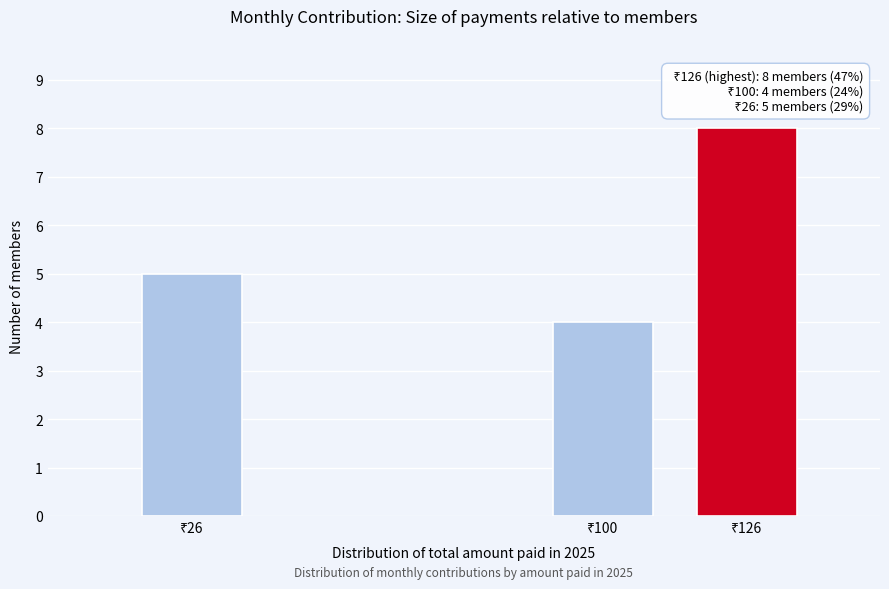

Reading left to right, extract all data points from this chart.

5	4	8